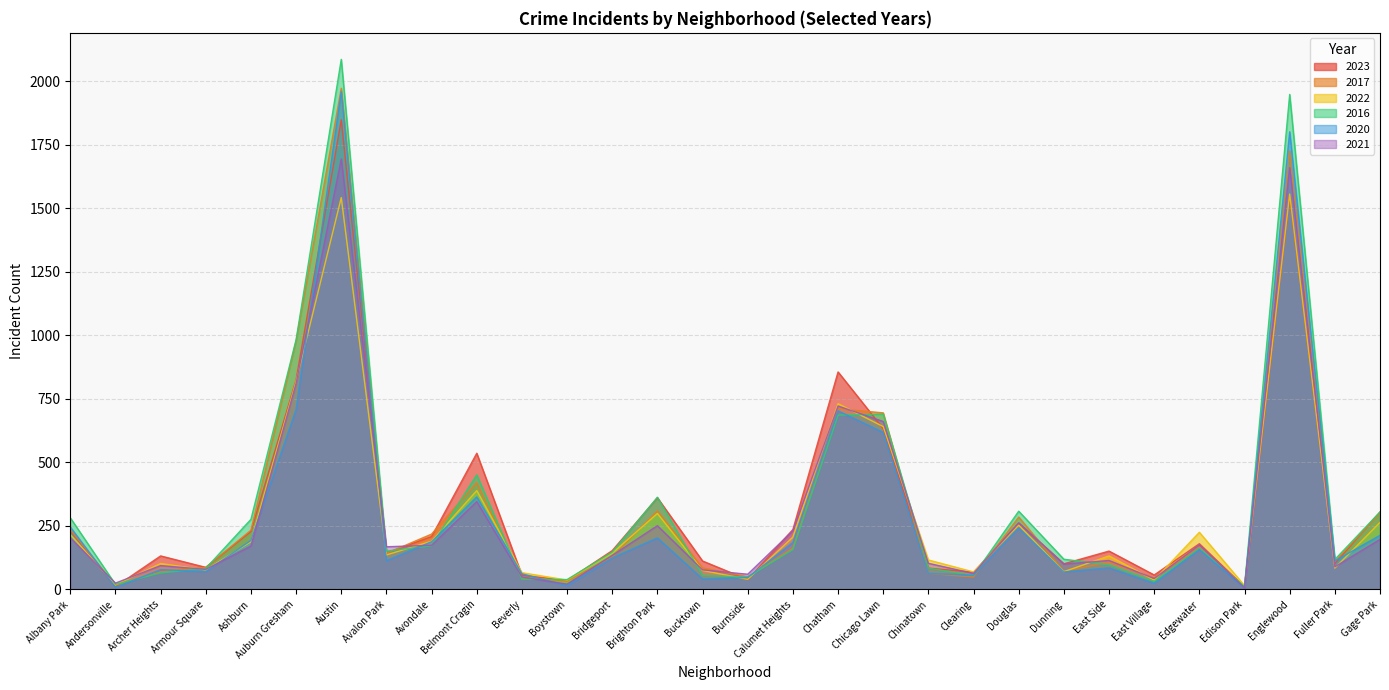

The 2017 series shows 28 at Bridgeport. True or false?

False